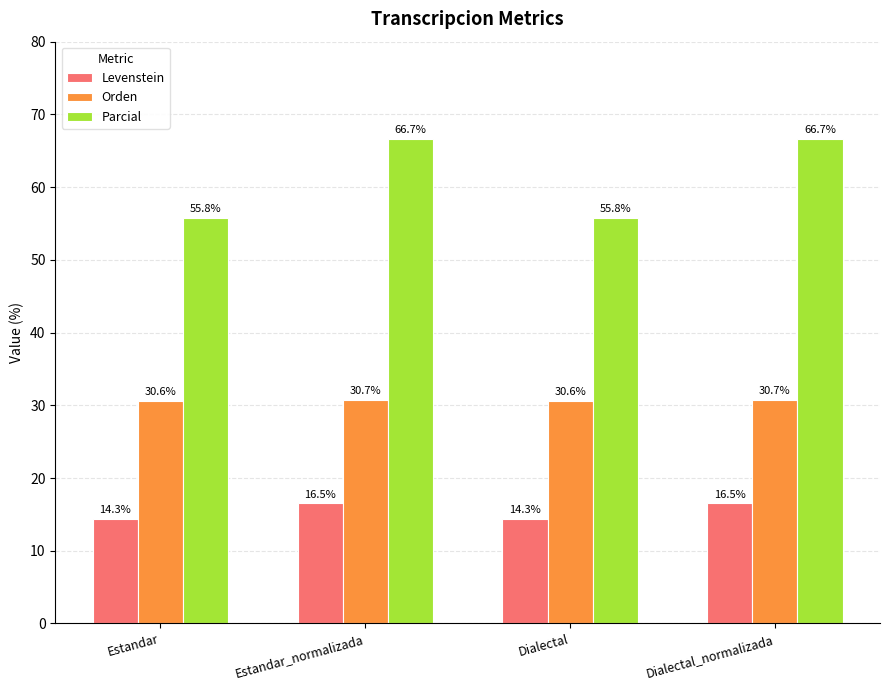

What is the label of the 4th bar from the left?

Dialectal_normalizada